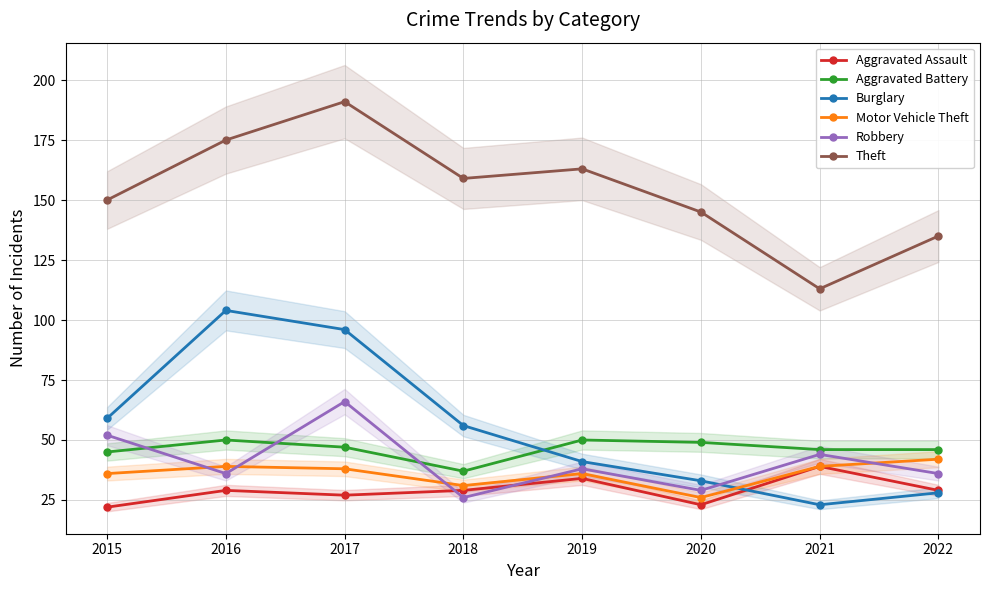

How many interior local peaks does the Theft series have?

2